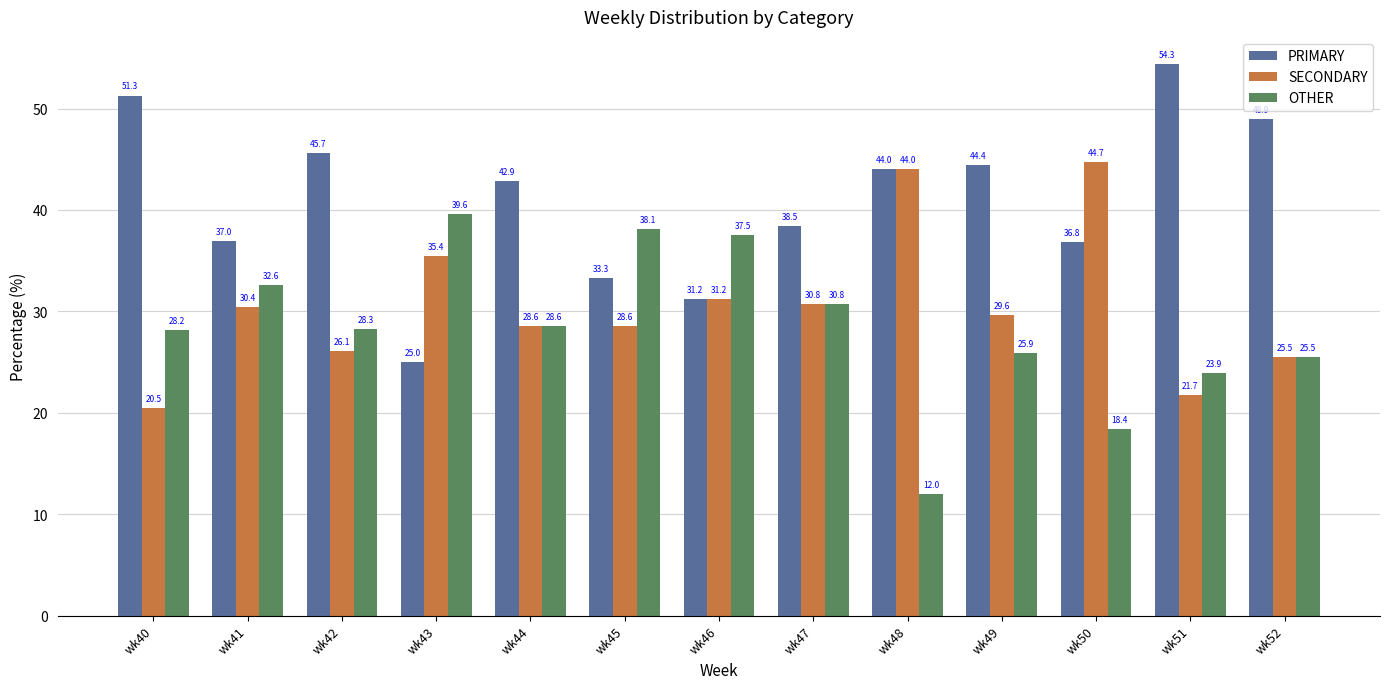

Where is OTHER nearest to the value 25?

wk52